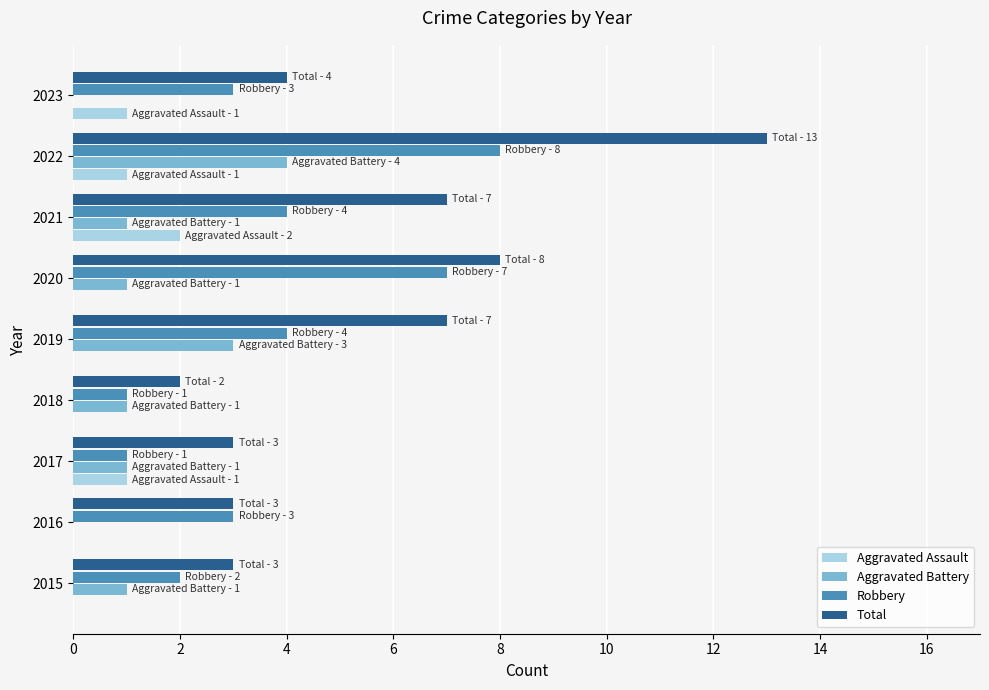

Is it true that Total equals 13 at 2022?

True